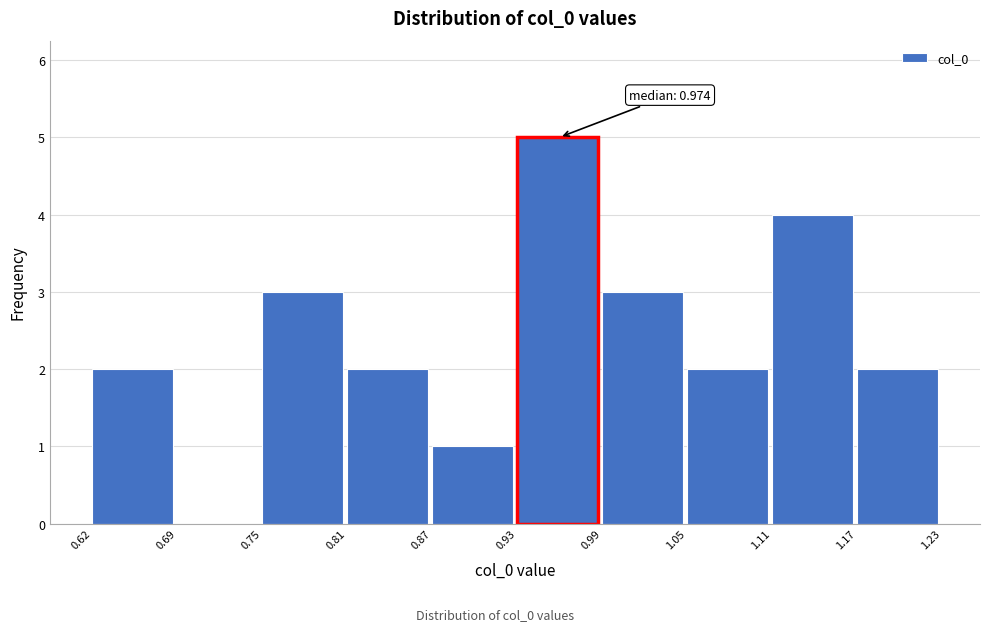

Over which range of the x-axis is the bar tallest?

0.93 to 0.99